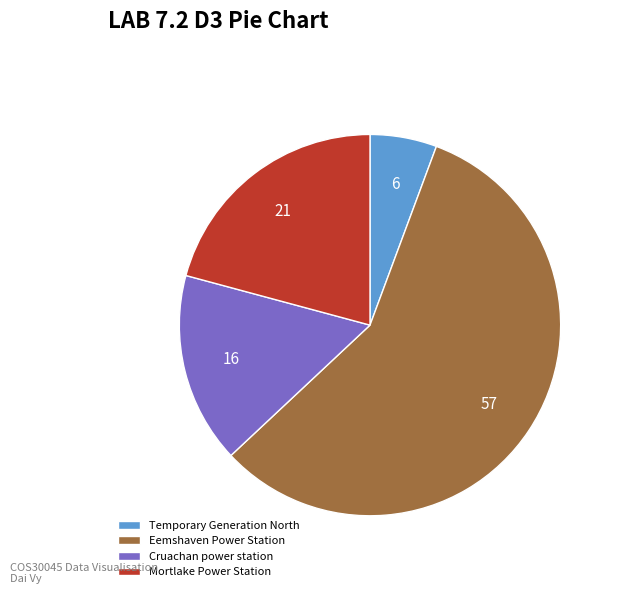

True or false: Cruachan power station accounts for 16% of the total.

True